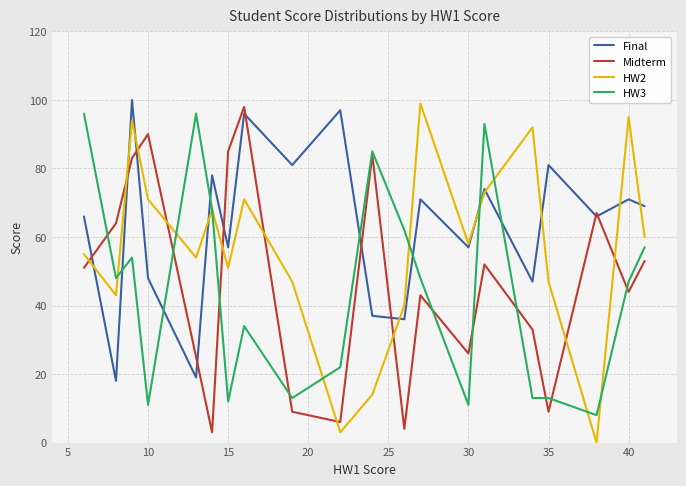

What is the maximum value for Final?

100